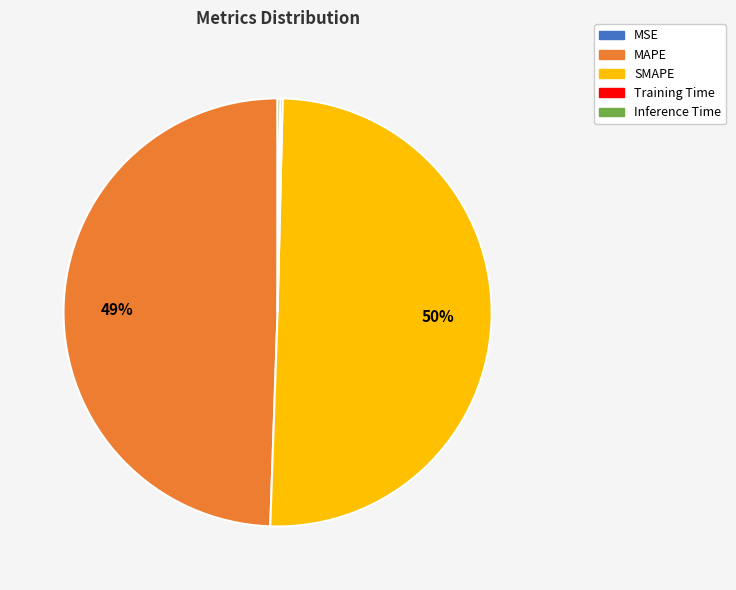

Which slice represents more than half of the pie?

SMAPE